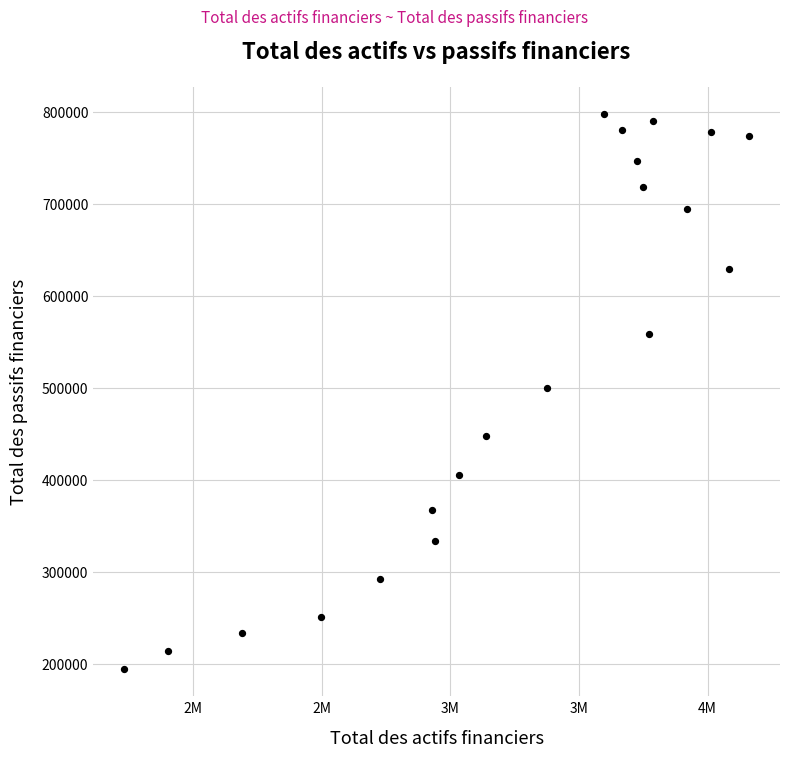

What is the range of X values (max minus min)?

2427479